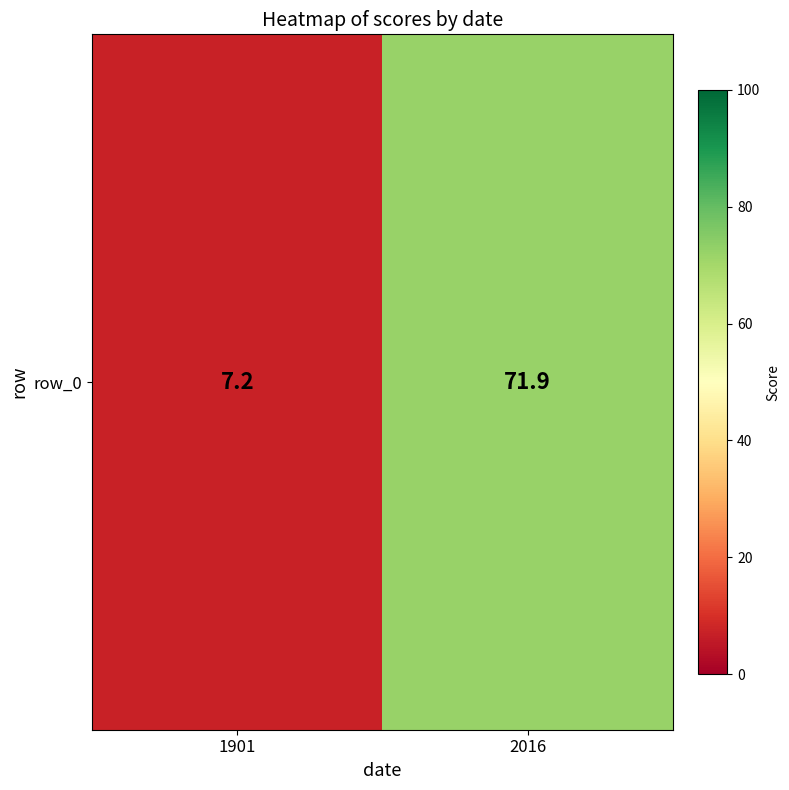

What is the difference between the values at 1901 and 2016?

64.7